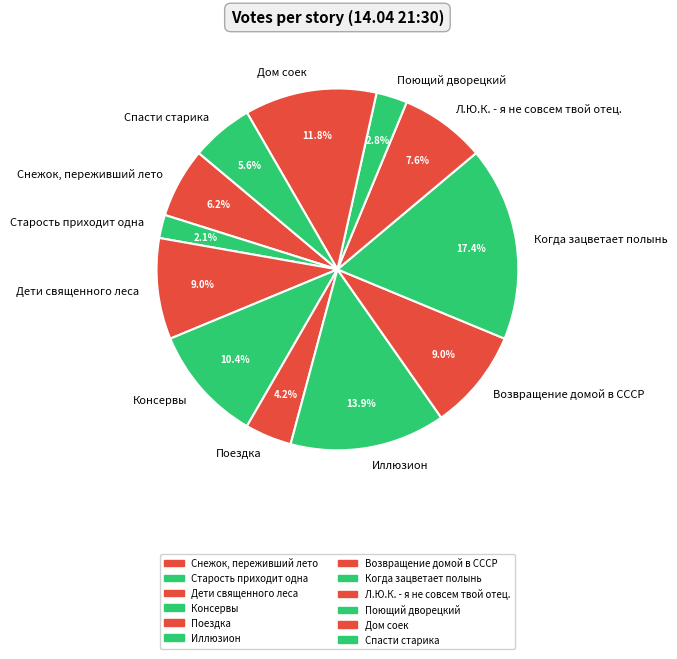

To the nearest percent, what is the average slice percentage?

8%